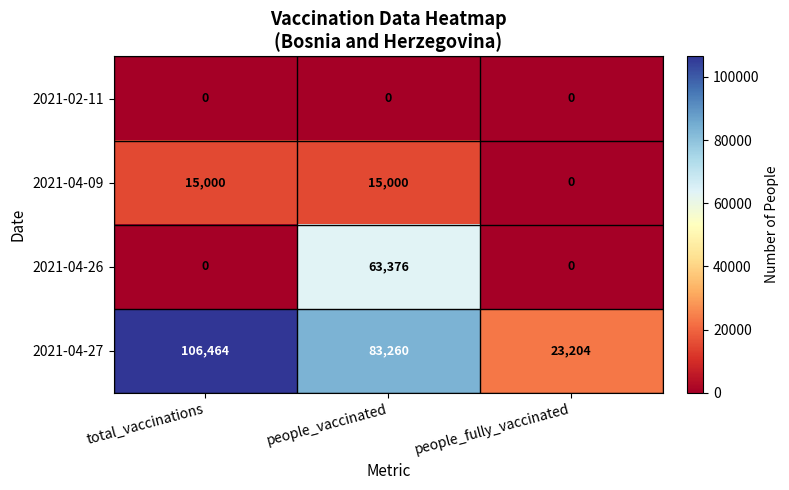

Which series changed the most between total_vaccinations and people_fully_vaccinated?

2021-04-27